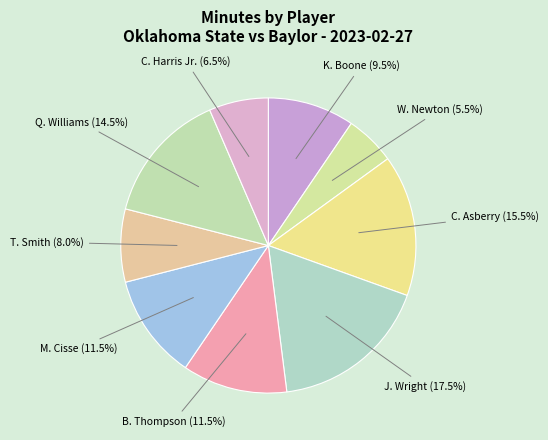

Approximately how many times larger is the value at B. Thompson compared to J. Wright?

0.7